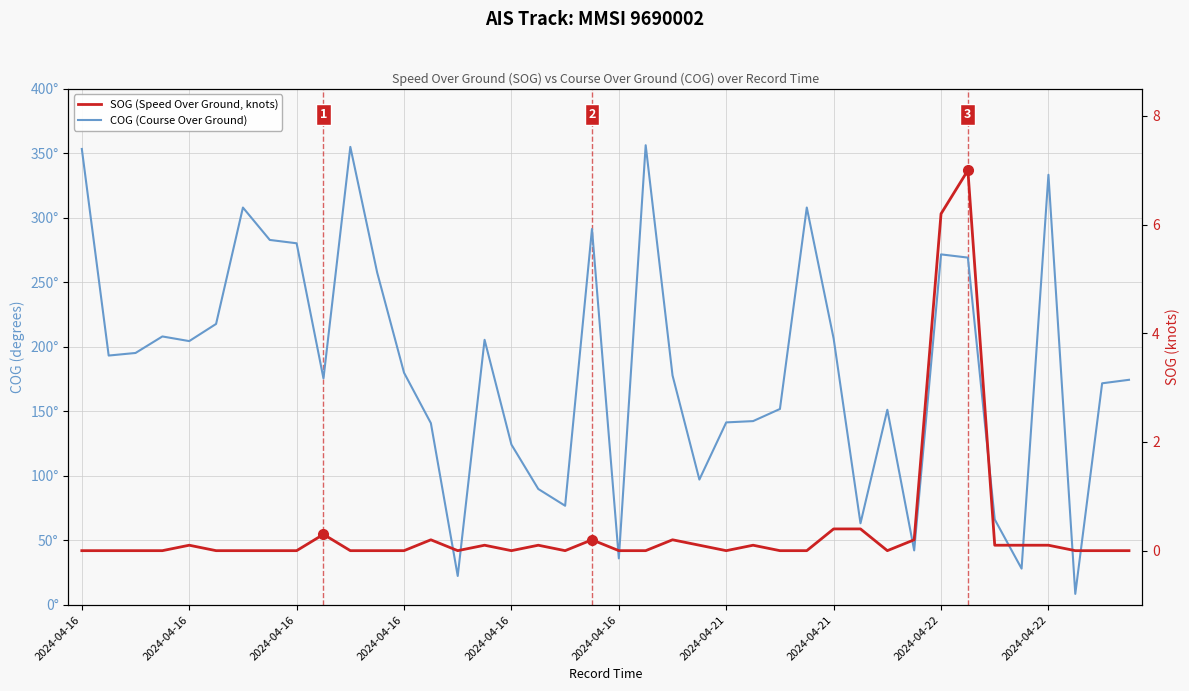

Which series has the largest total across all categories?

COG (Course Over Ground)